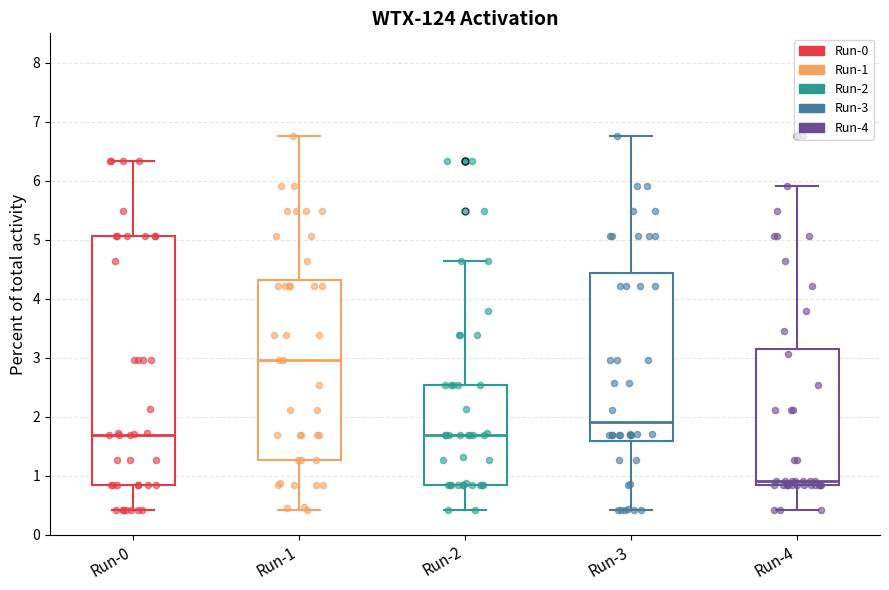

Reading left to right, read every box against the y-axis: the position of its median line, the range the box covers, and the ends of its whiskers. The values are not printed on the chart, so give them approximately, as read against the axis.

Run-0: median 1.7, box 0.8 to 5.1, whiskers 0.4 to 6.3
Run-1: median 3.0, box 1.3 to 4.3, whiskers 0.4 to 6.8
Run-2: median 1.7, box 0.8 to 2.5, whiskers 0.4 to 4.6
Run-3: median 1.9, box 1.6 to 4.4, whiskers 0.4 to 6.8
Run-4: median 0.9, box 0.8 to 3.2, whiskers 0.4 to 5.9